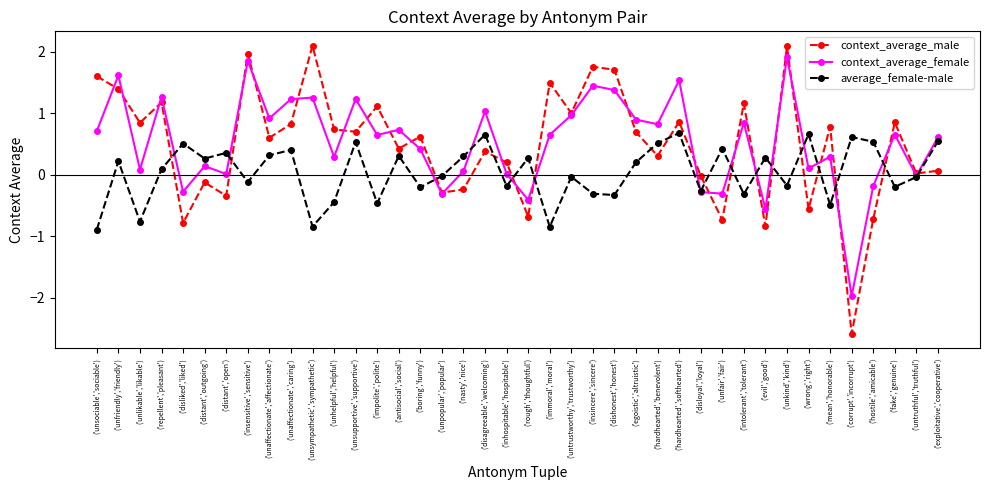

How many interior local valleys does the average_female-male series have?

14